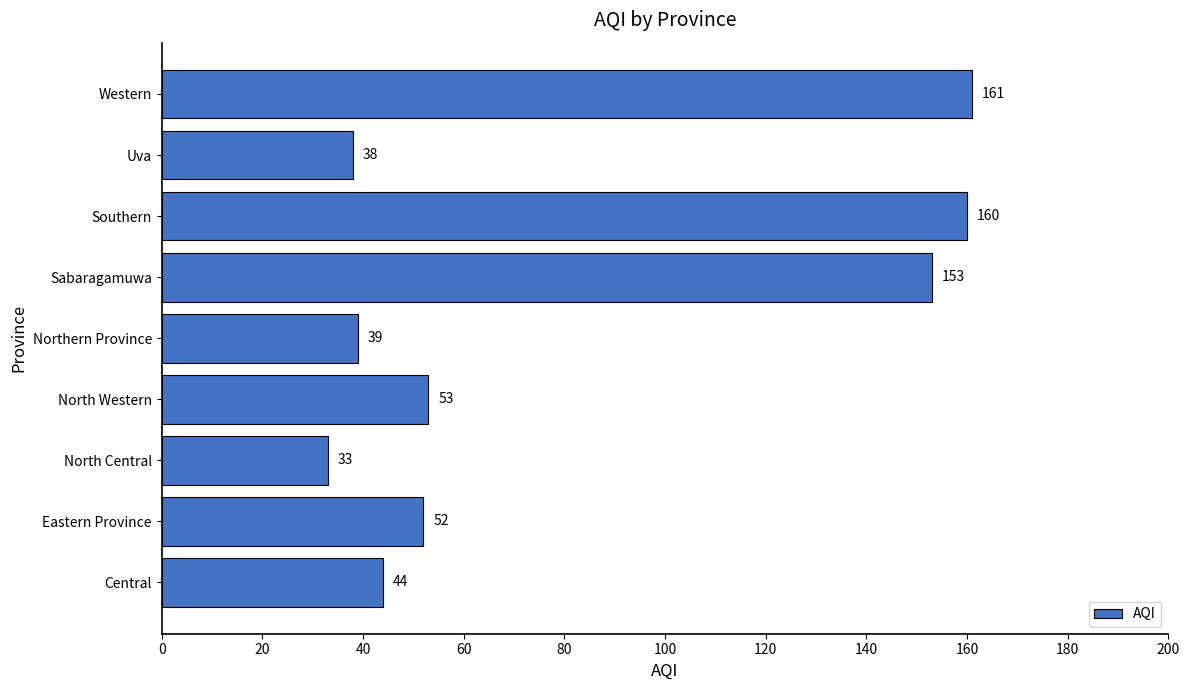

What is the average value?

81